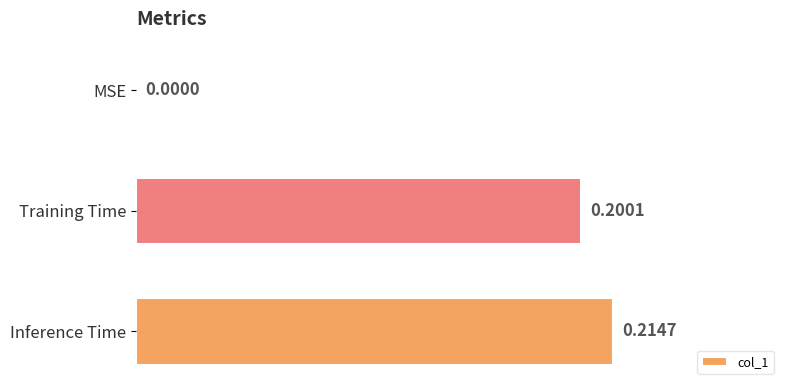

What is the sum of all values?

0.4